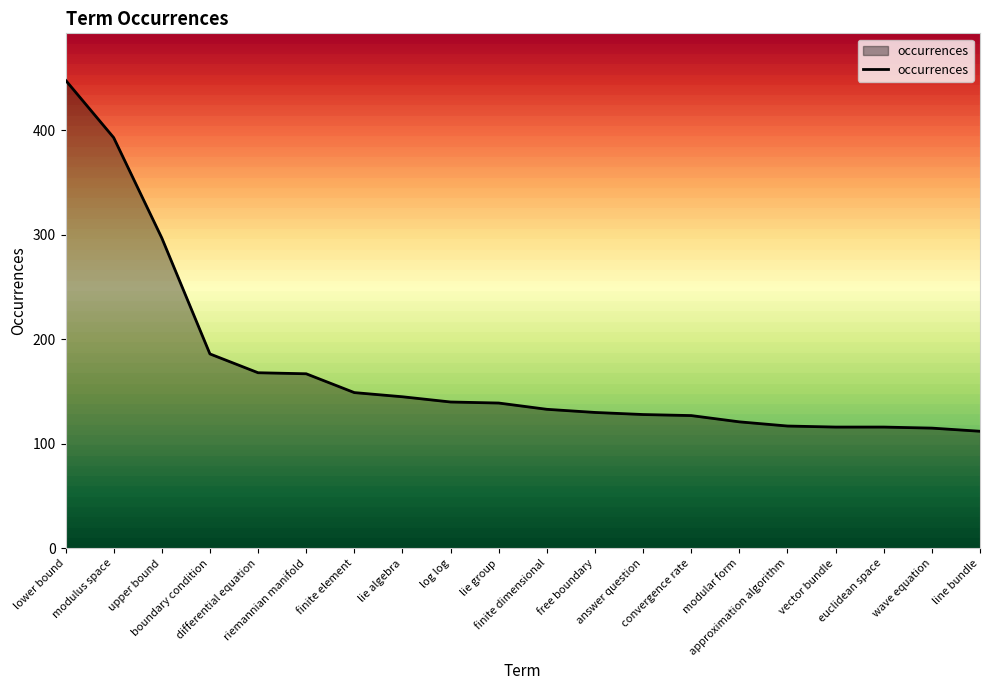

What position from the right is upper bound?

18